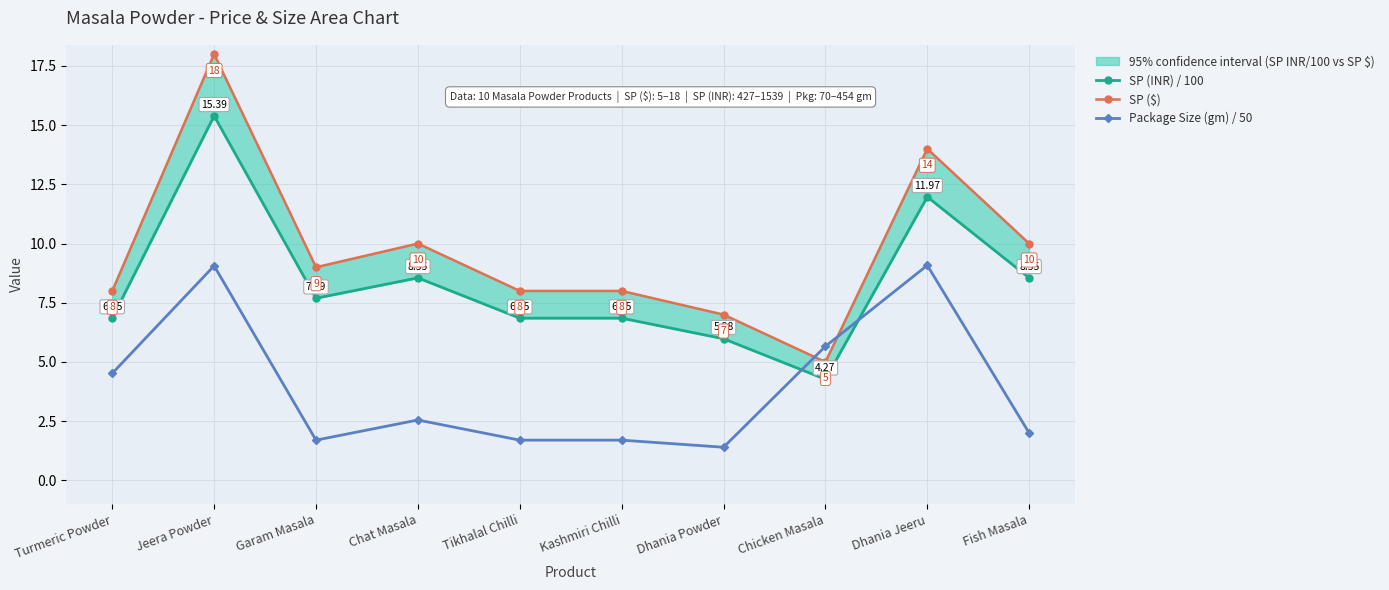

What is the greatest value displayed?

18.0